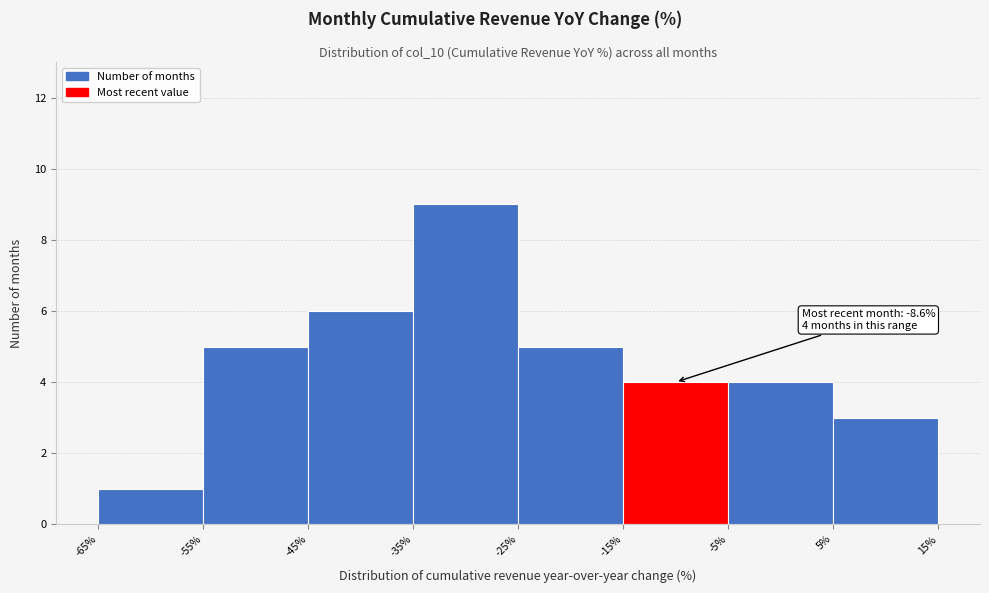

Which range on the x-axis has the tallest bar?

-35% to -25%